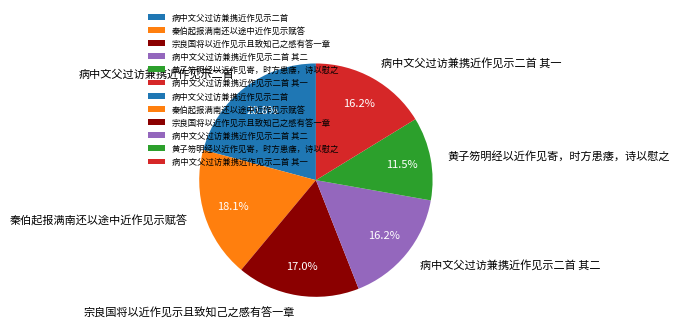

To the nearest percent, what is the difference between the 病中文父过访兼携近作见示二首 and 病中文父过访兼携近作见示二首 其一 slice percentages?

5%